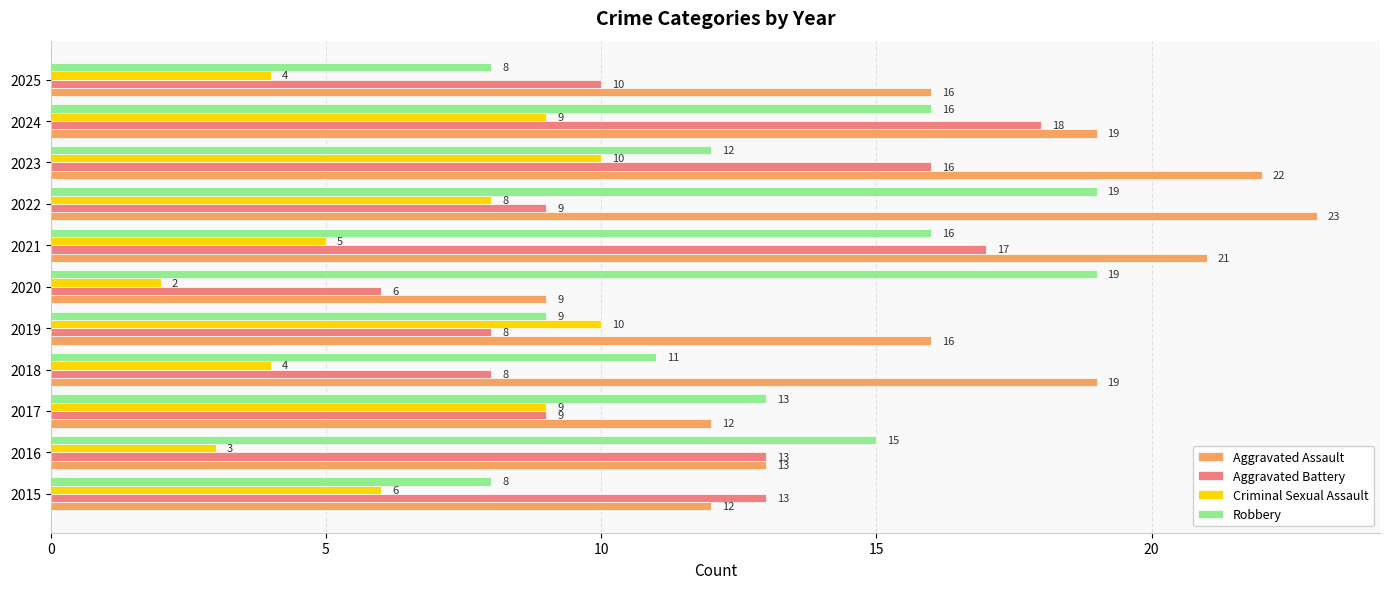

Which series changed the most between 2017 and 2024?

Aggravated Battery